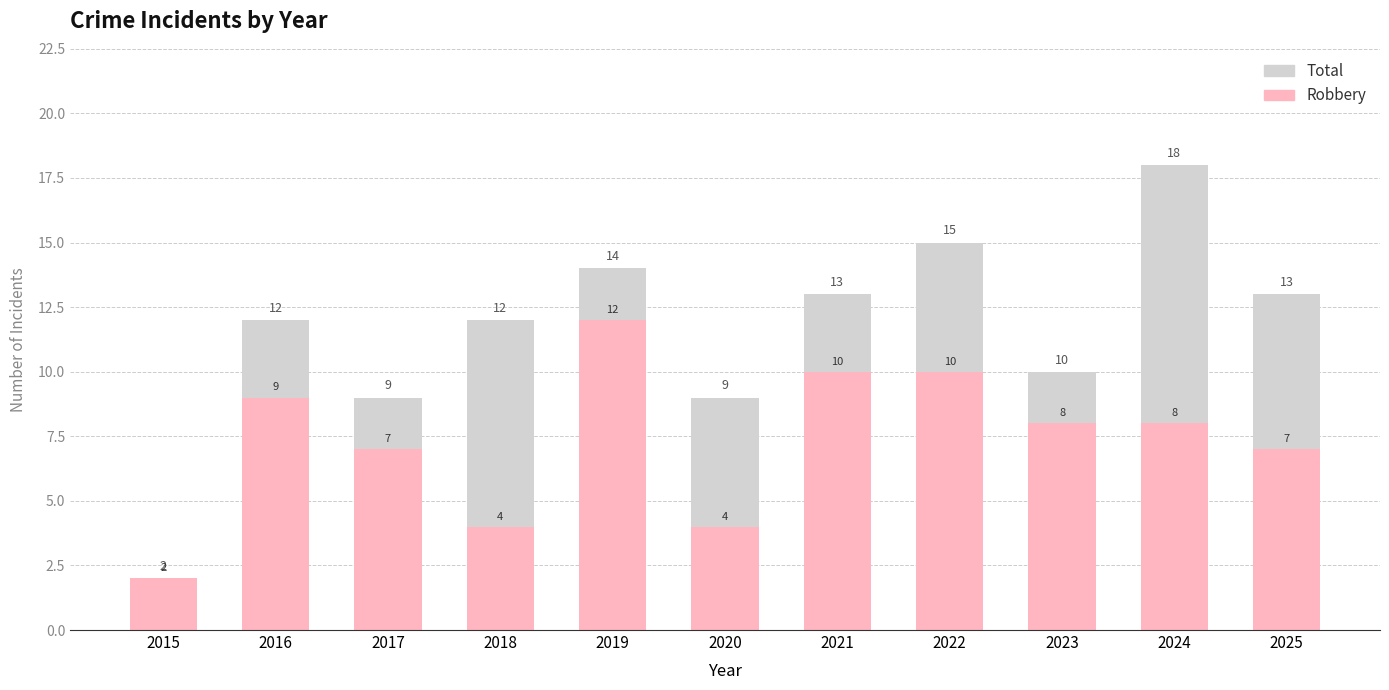

Is it true that Robbery equals 16 at 2022?

False